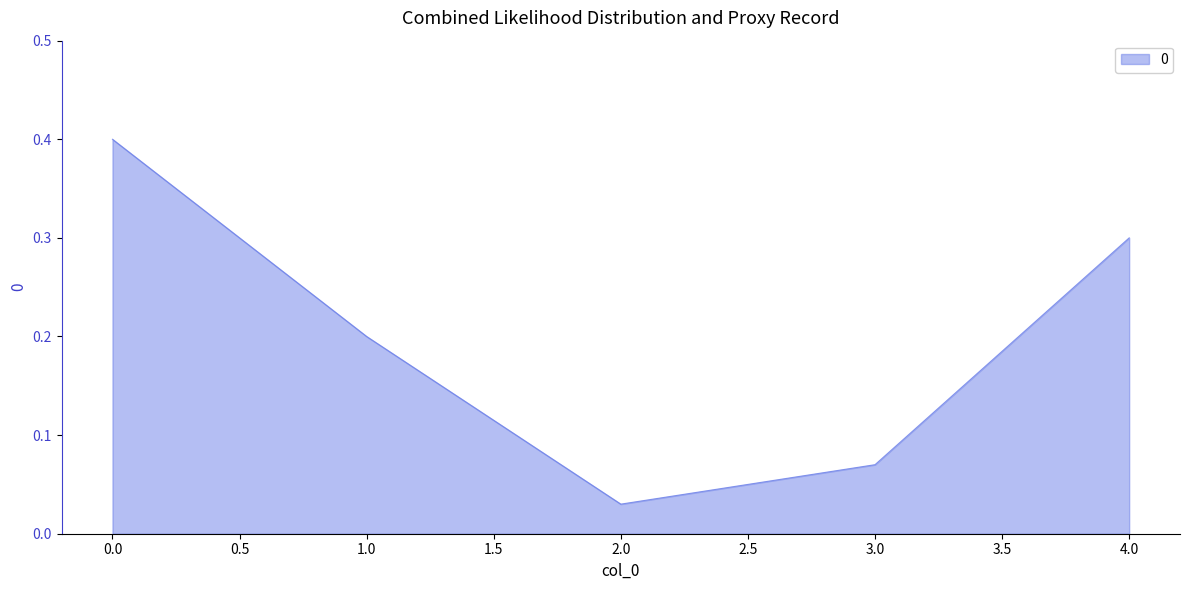

What is the sum of the values at 0.0 and 3.0?

0.5